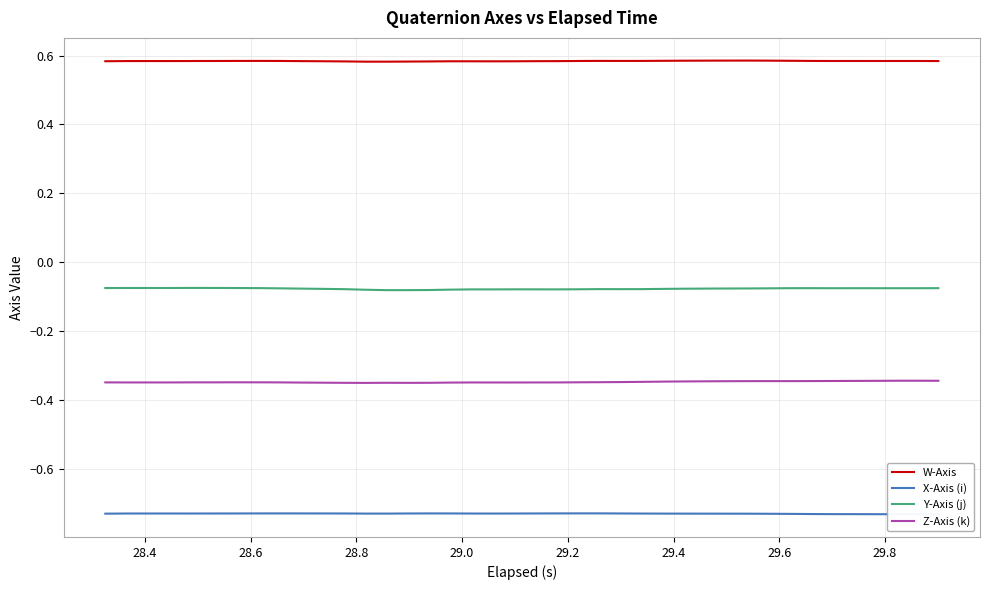

True or false: Z-Axis (k) and Y-Axis (j) intersect in this chart.

False